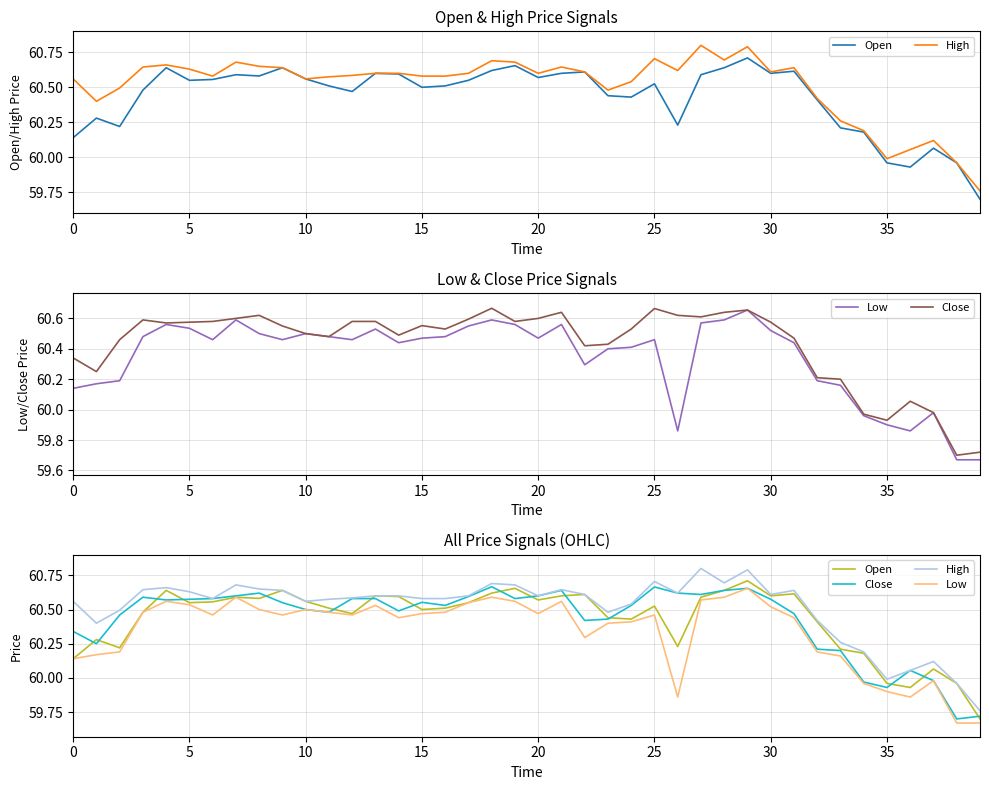

Rank the series at 22 from lowest to highest value.

Low, Close, Open, High